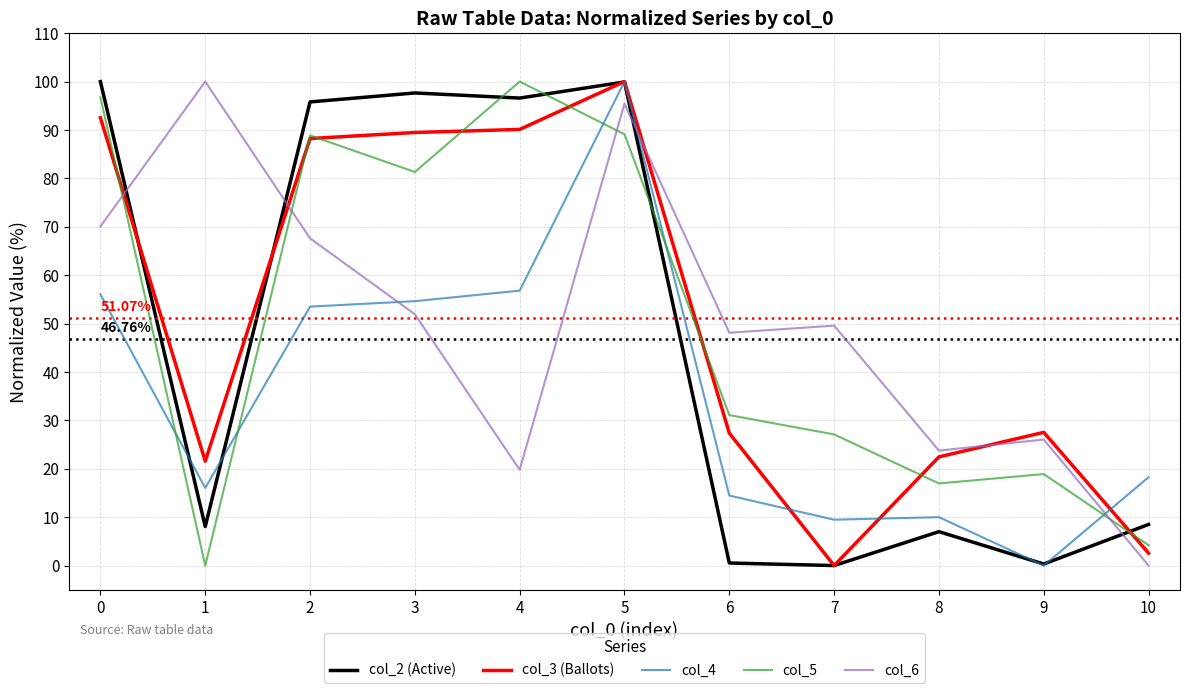

Is the value of col_6 at 8 greater than the value of col_3 (Ballots) at 2?

No